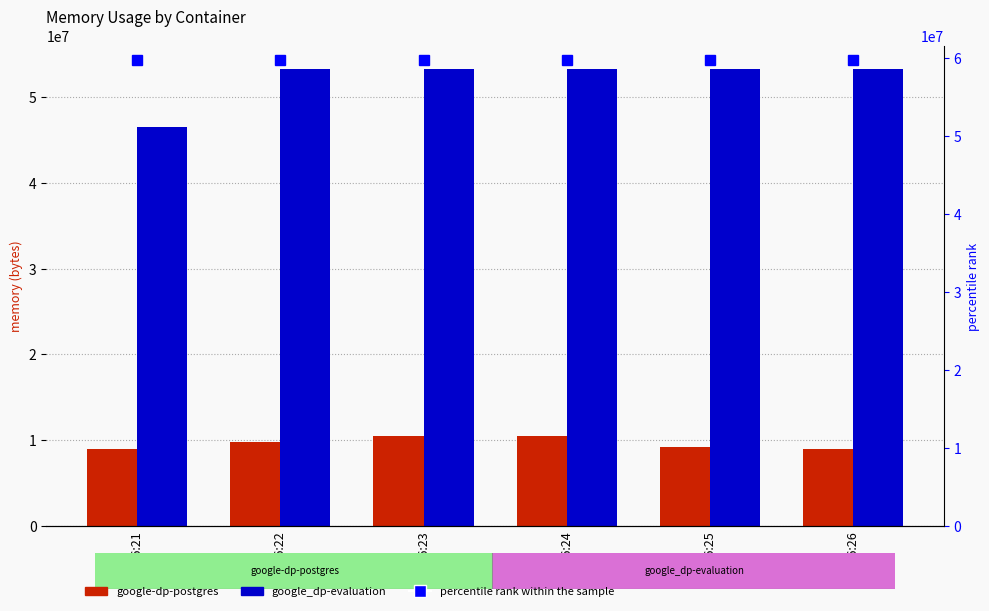

Which series has the largest total across all categories?

percentile rank within the sample